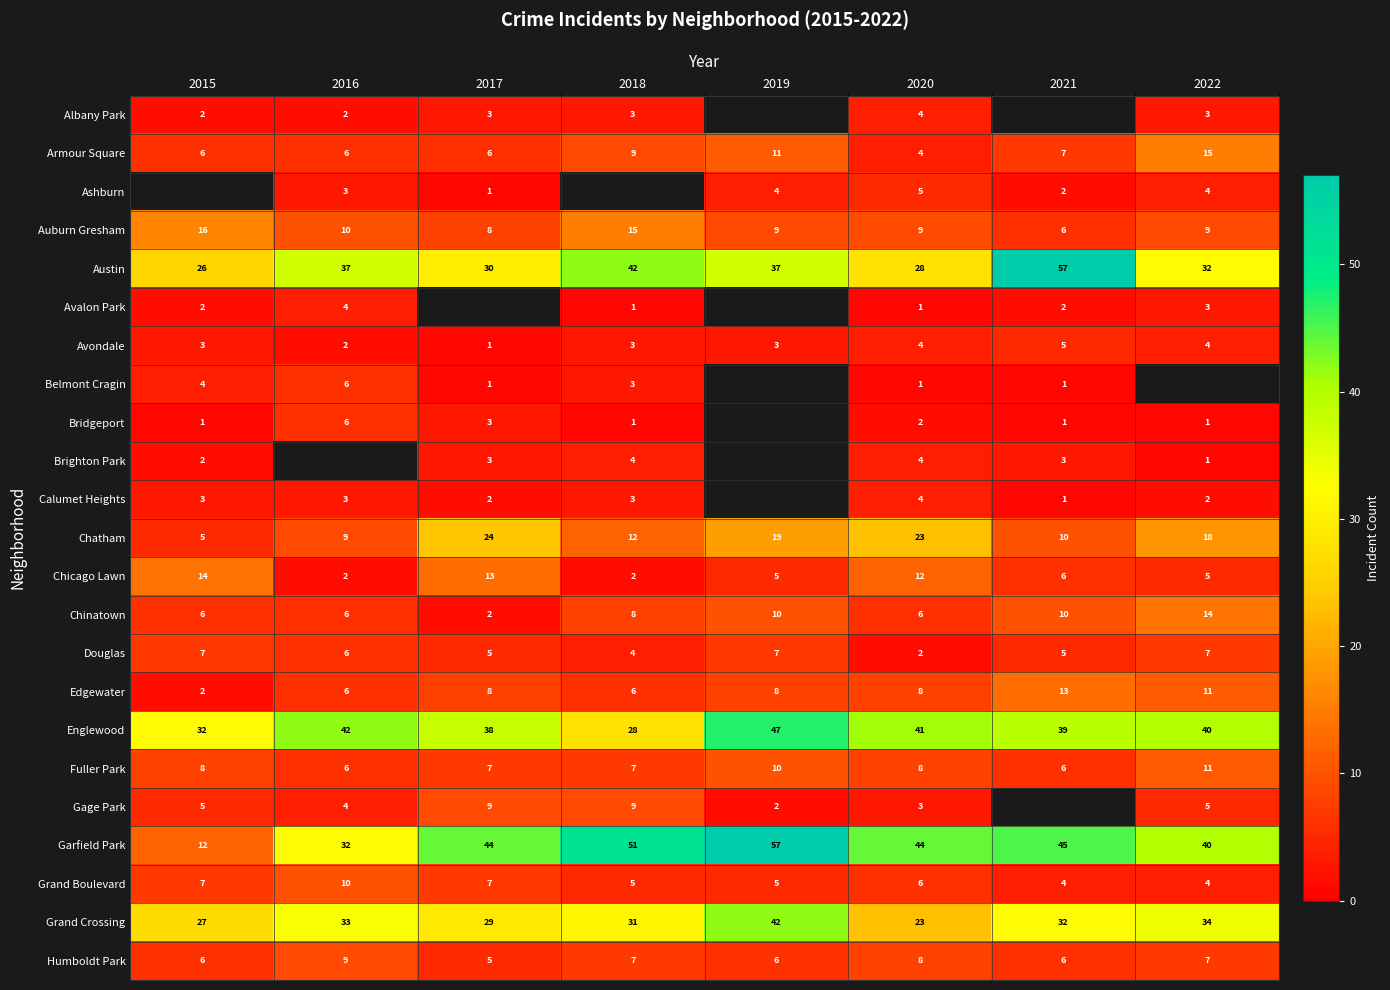

Where does the Chicago Lawn series first go above 6?

2015